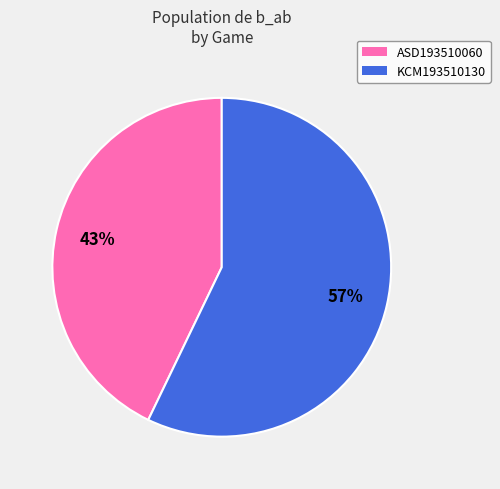

Which has a higher value, ASD193510060 or KCM193510130?

KCM193510130